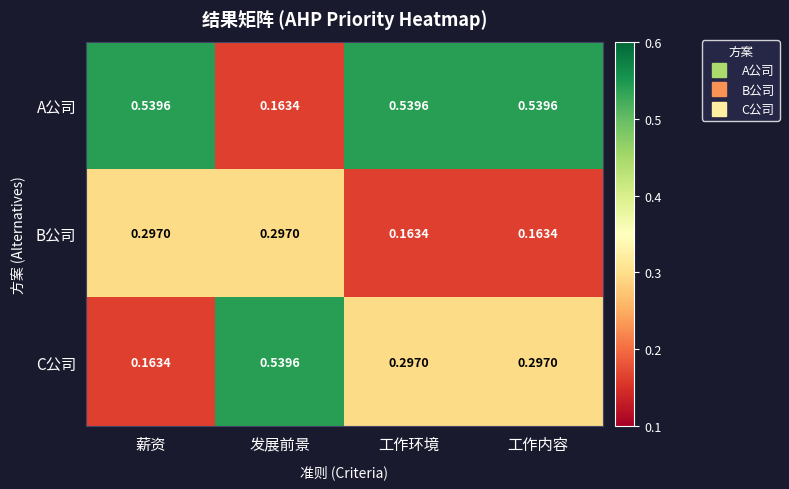

What is the total value across all series at 发展前景?

1.0